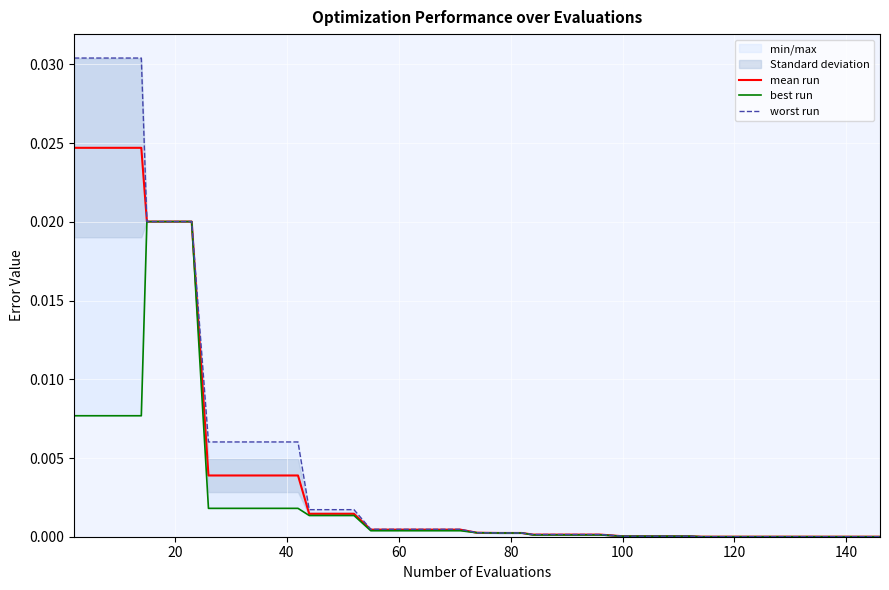

True or false: best run has a value of 0.0 at 35.

False